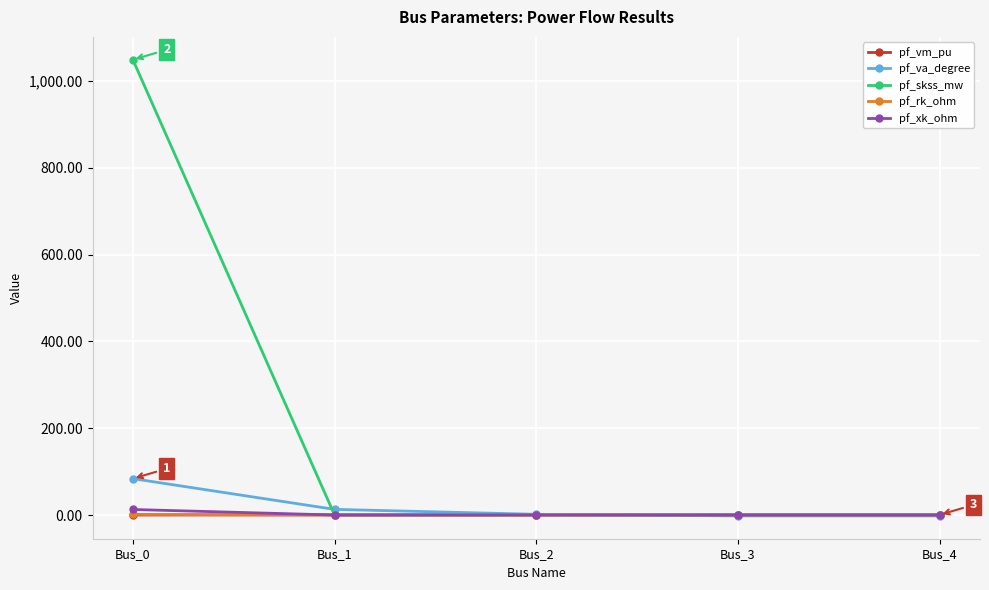

What is the sum of all pf_xk_ohm values?

12.7